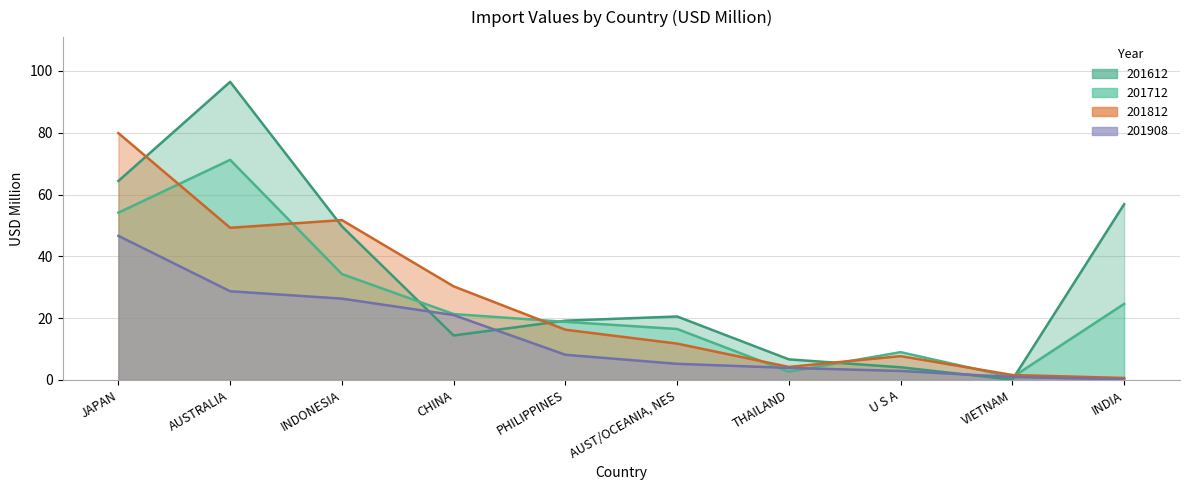

Which series has the largest total across all categories?

201612